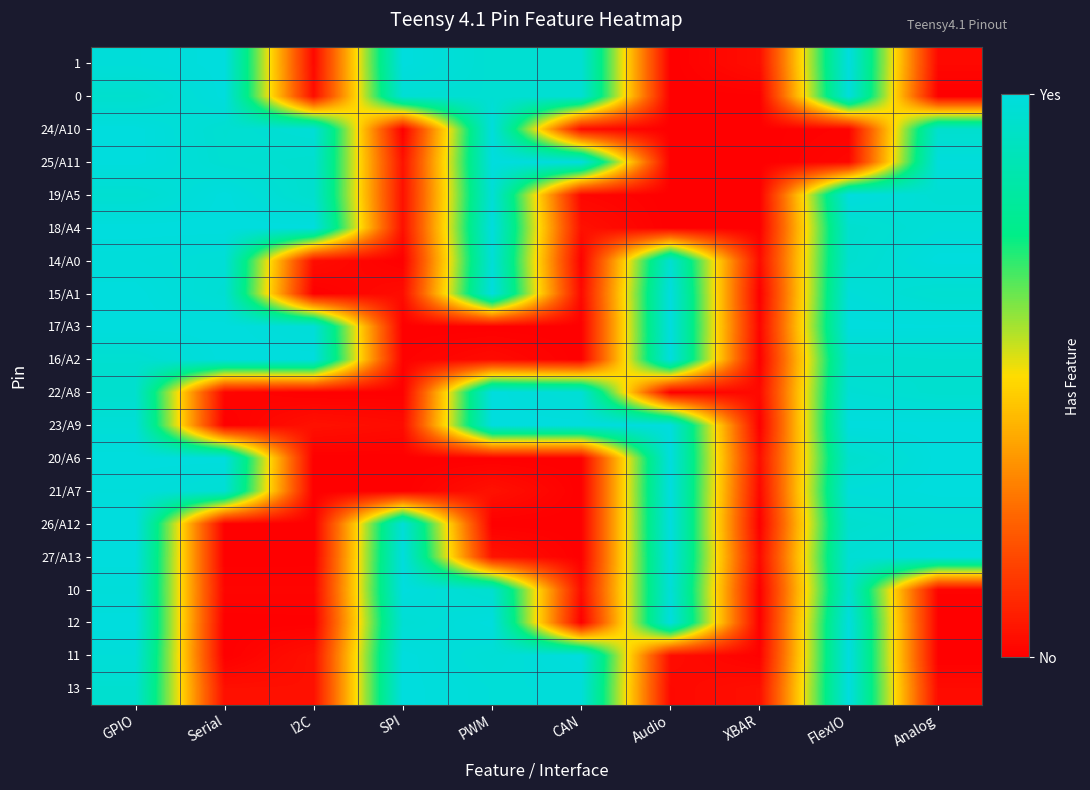

Count the number of categories in the chart.

10